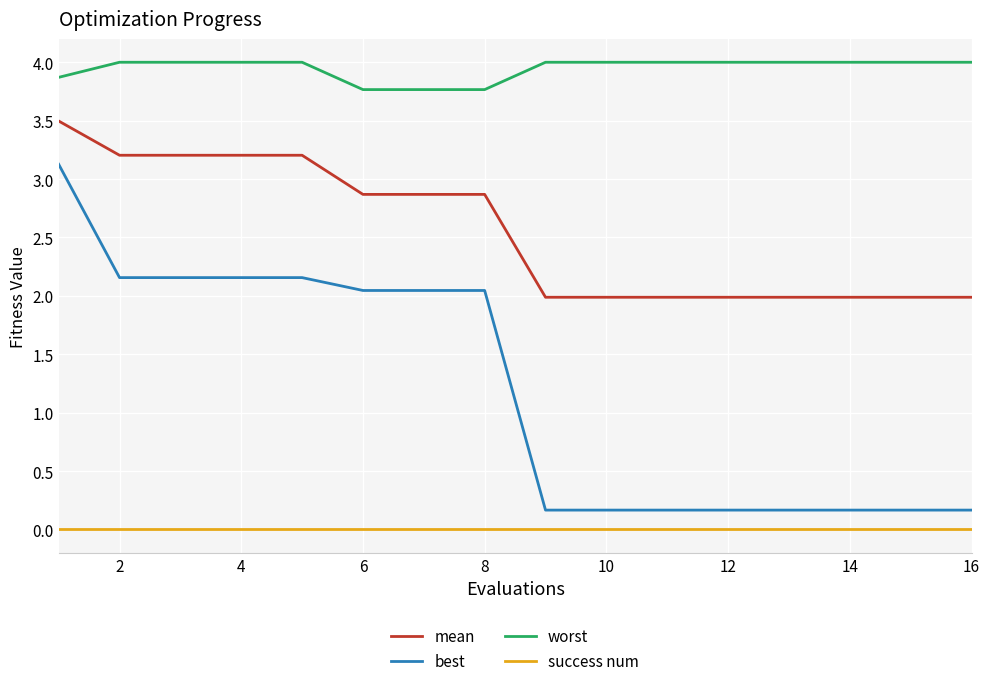

Rank the series by their maximum value, from highest to lowest.

worst, mean, best, success num